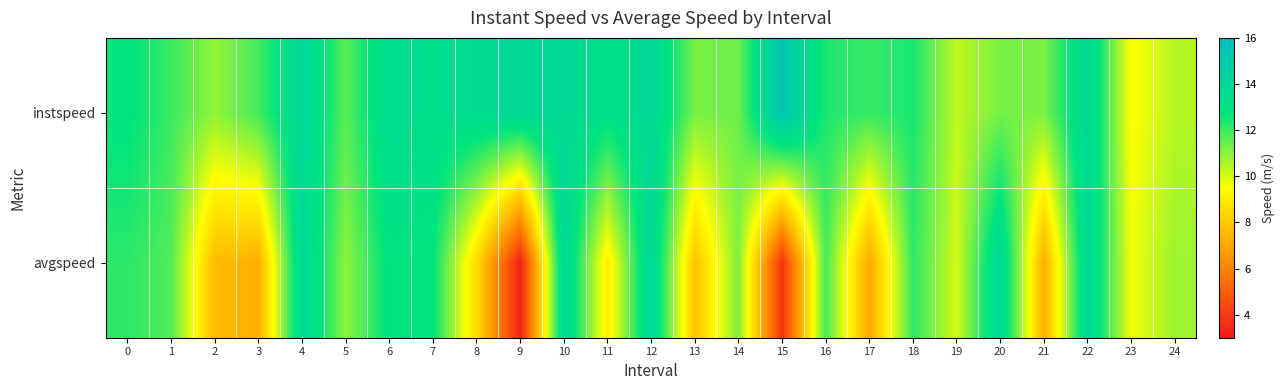

Which series has the largest total across all categories?

instspeed